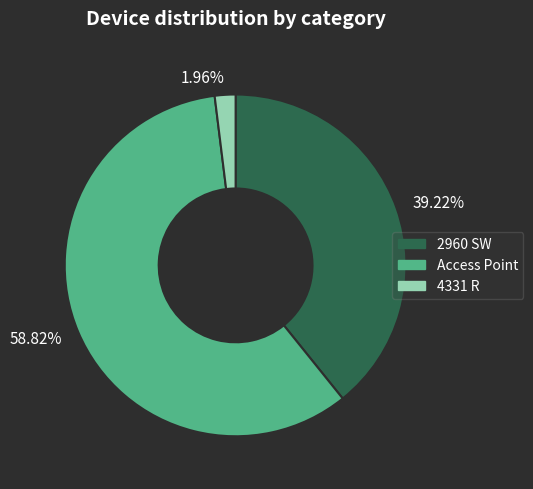

How many segments does this pie chart have?

3